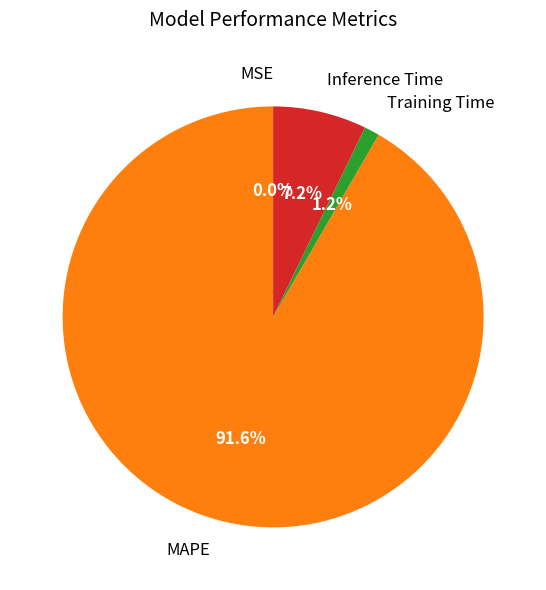

Is there any slice that represents more than half of the pie?

Yes